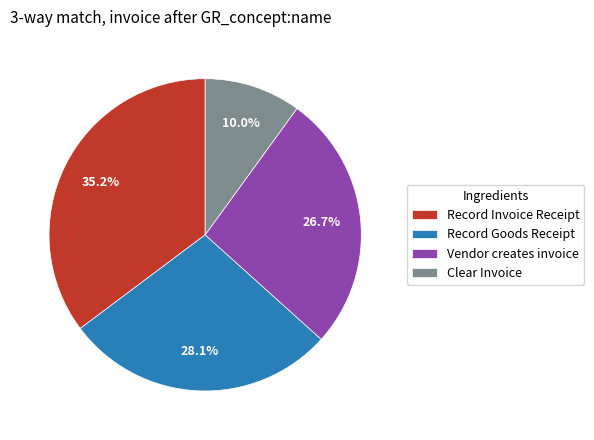

Is there any slice that represents more than half of the pie?

No